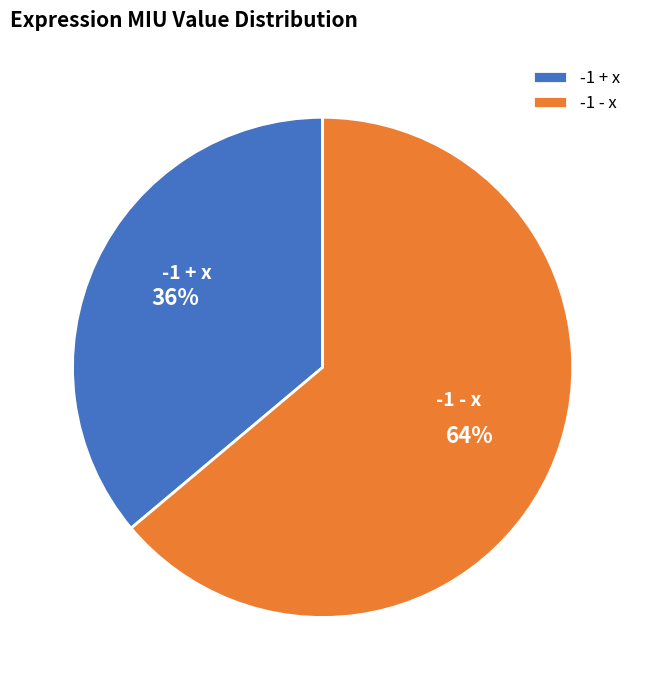

Is -1 + x the majority of the pie?

No